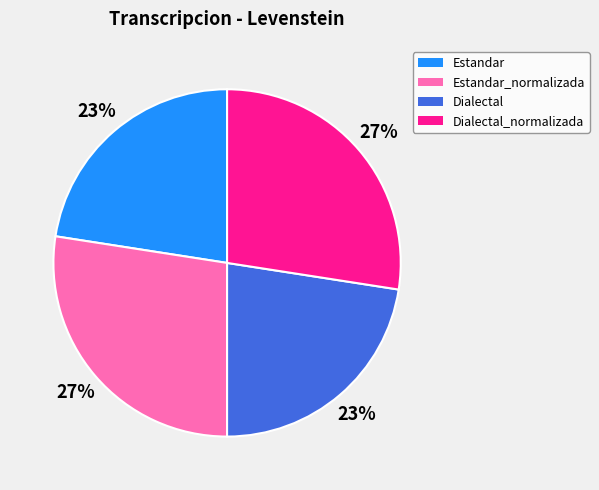

To the nearest percent, what is the average slice percentage?

25%